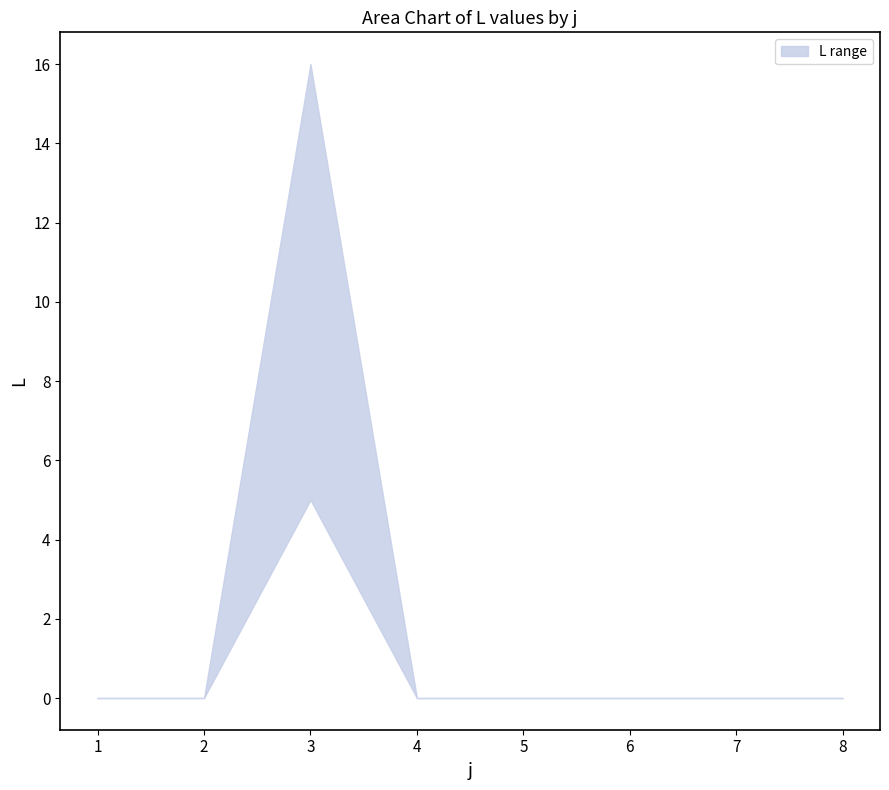

List the labels in order of L_lower value, largest first.

3, 1, 2, 4, 5, 6, 7, 8